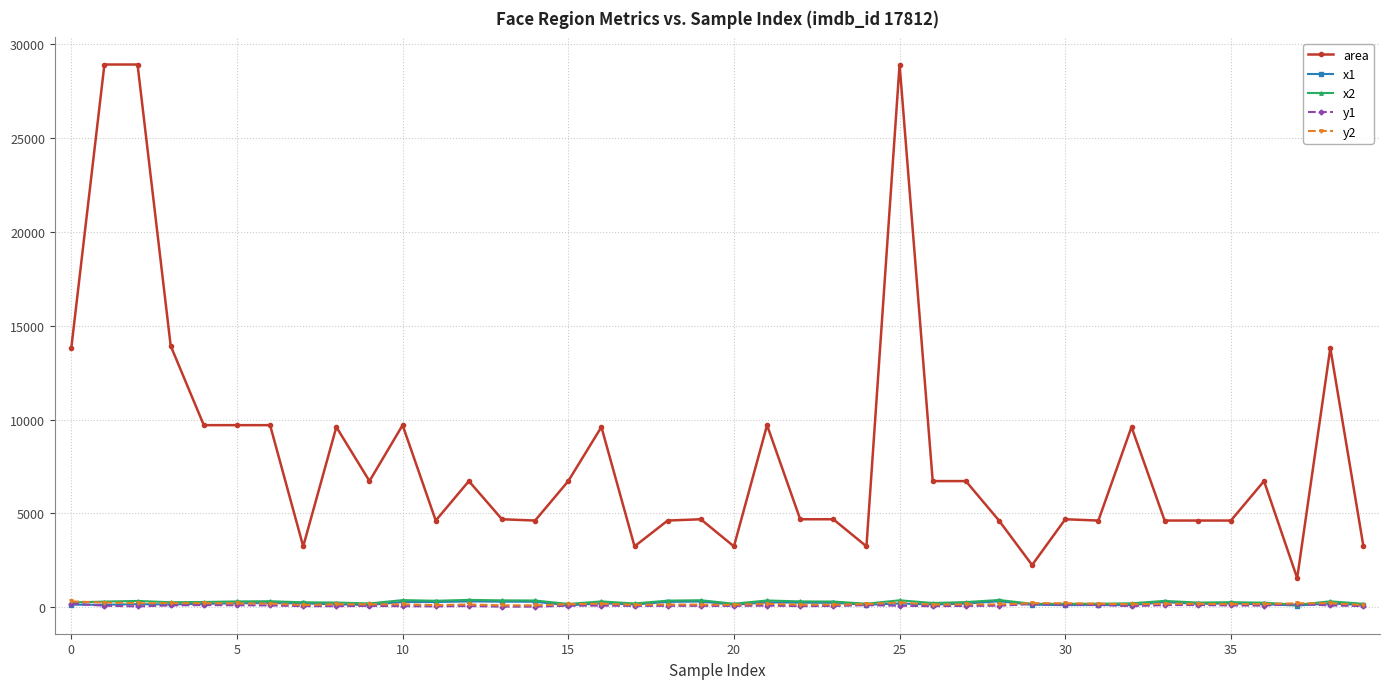

True or false: y1 has more than 0 interior local peaks.

True